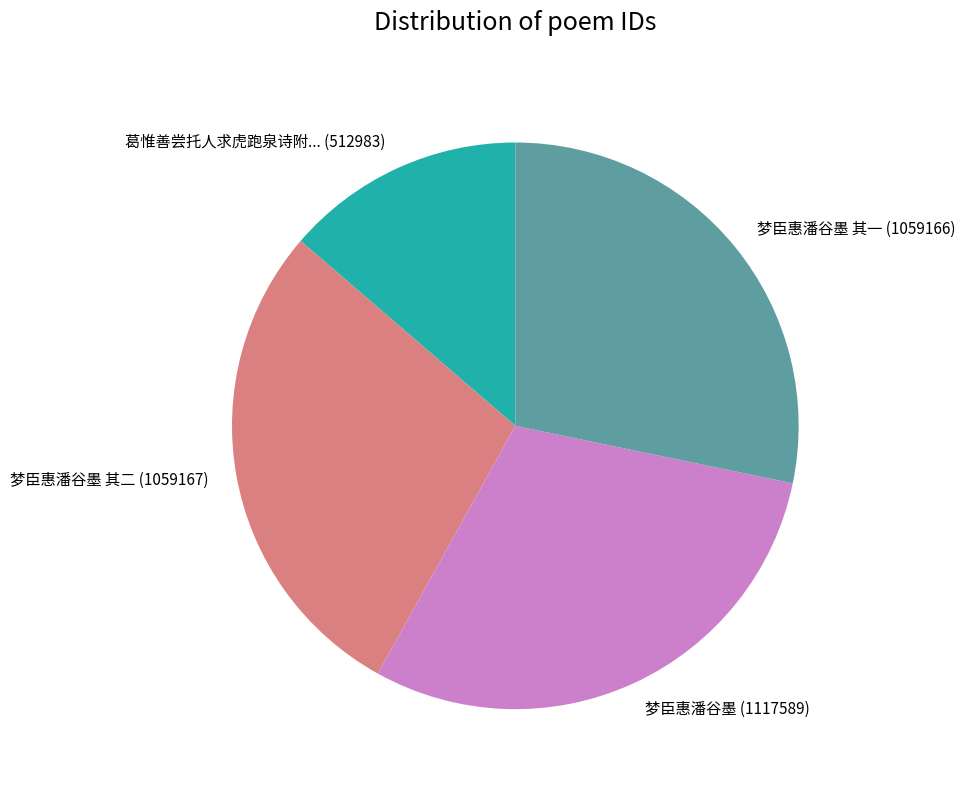

Count the number of slices in the pie.

4